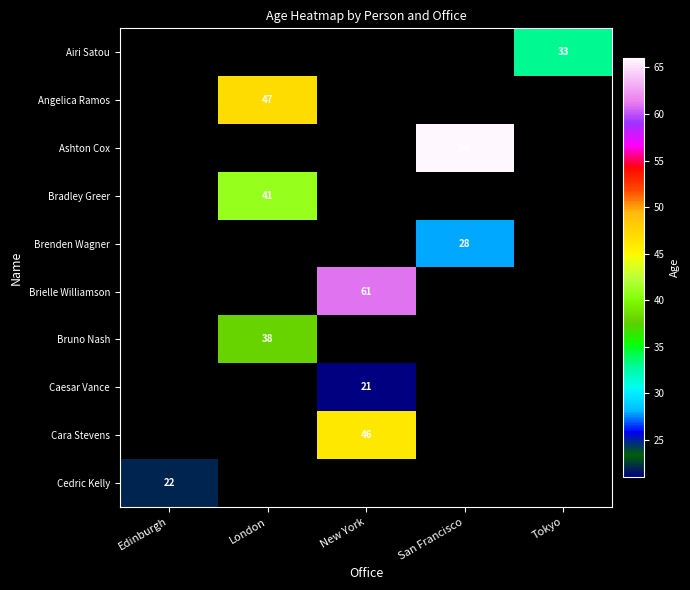

At which category does the chart reach its peak across all series?

San Francisco